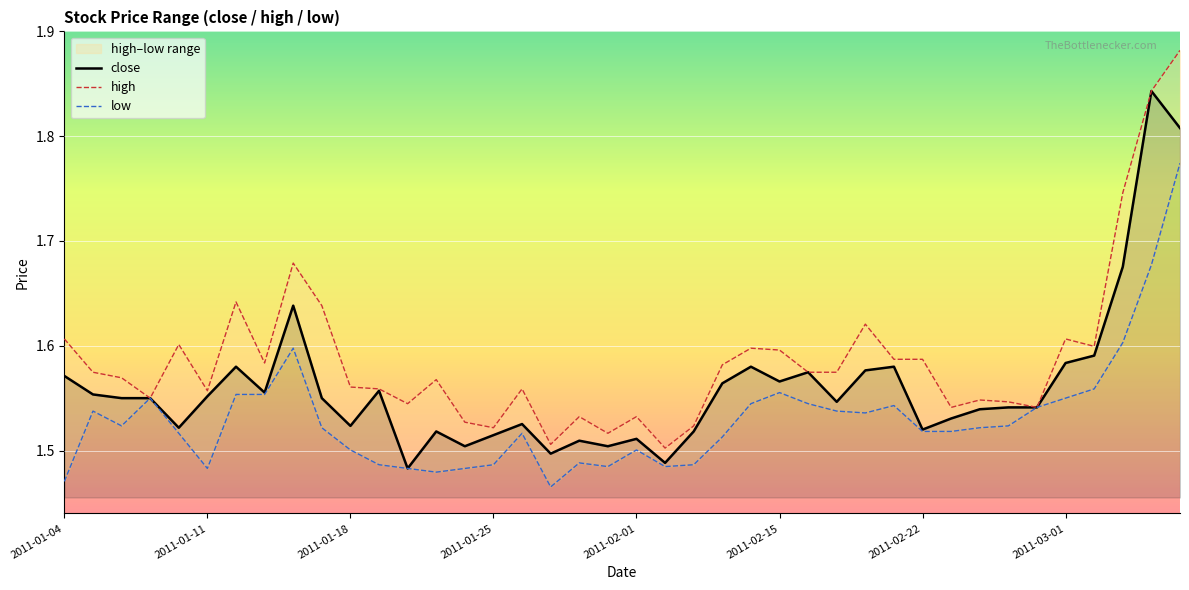

Between 12 and 21, which series saw the biggest shift?

high